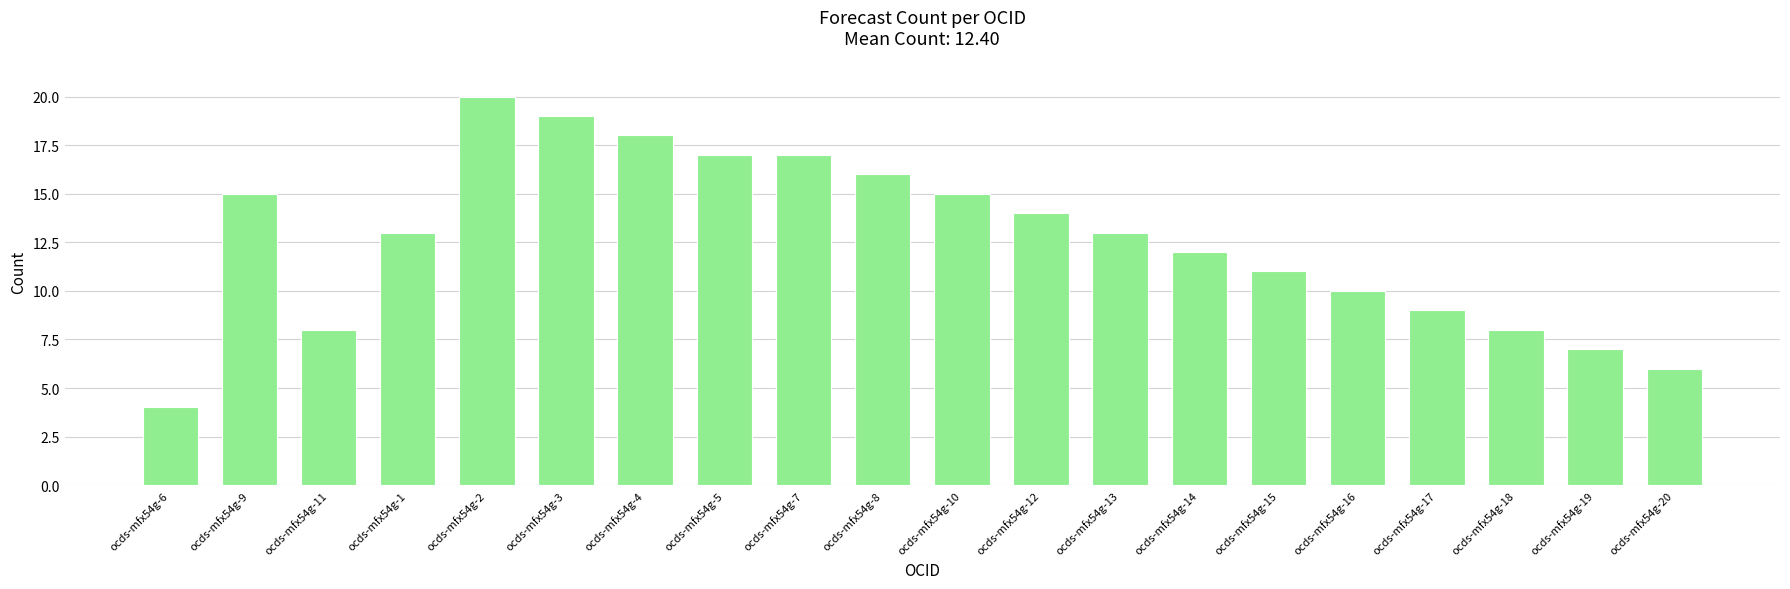

What is the difference between the maximum and second lowest values?

14